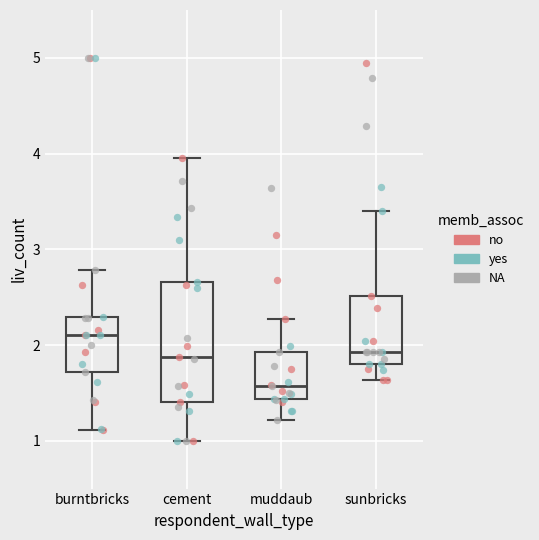

Reading left to right, transcribe this box plot: for each box, give where its median line is, the range the box spans, and where its two whiskers end, as read against the y-axis. The values are not printed on the chart, so give them approximately, as read against the axis.

burntbricks: median 2.1, box 1.7 to 2.3, whiskers 1.1 to 2.8
cement: median 1.9, box 1.4 to 2.7, whiskers 1.0 to 4.0
muddaub: median 1.6, box 1.4 to 1.9, whiskers 1.2 to 2.3
sunbricks: median 1.9, box 1.8 to 2.5, whiskers 1.6 to 3.4